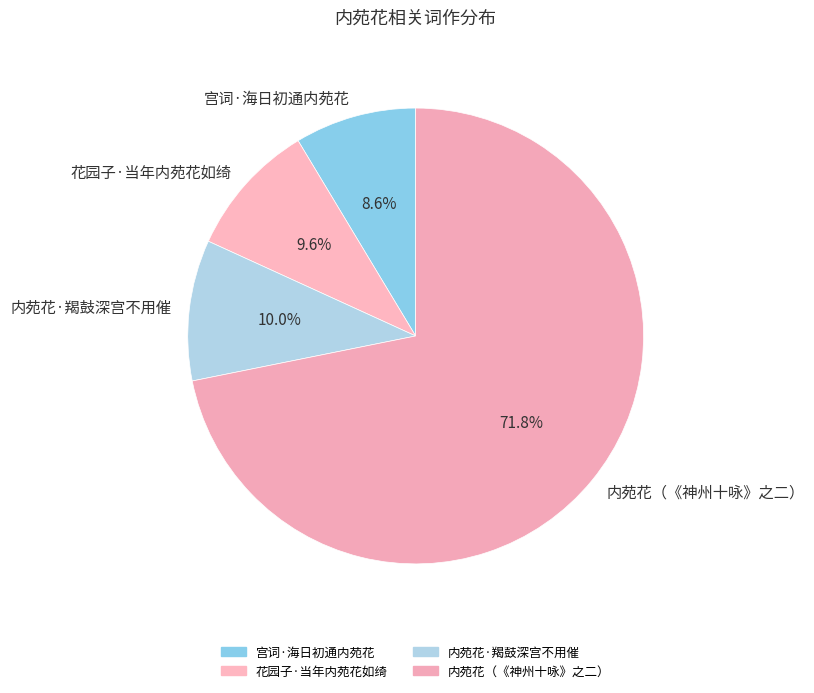

To the nearest percent, what is the average slice percentage?

25%